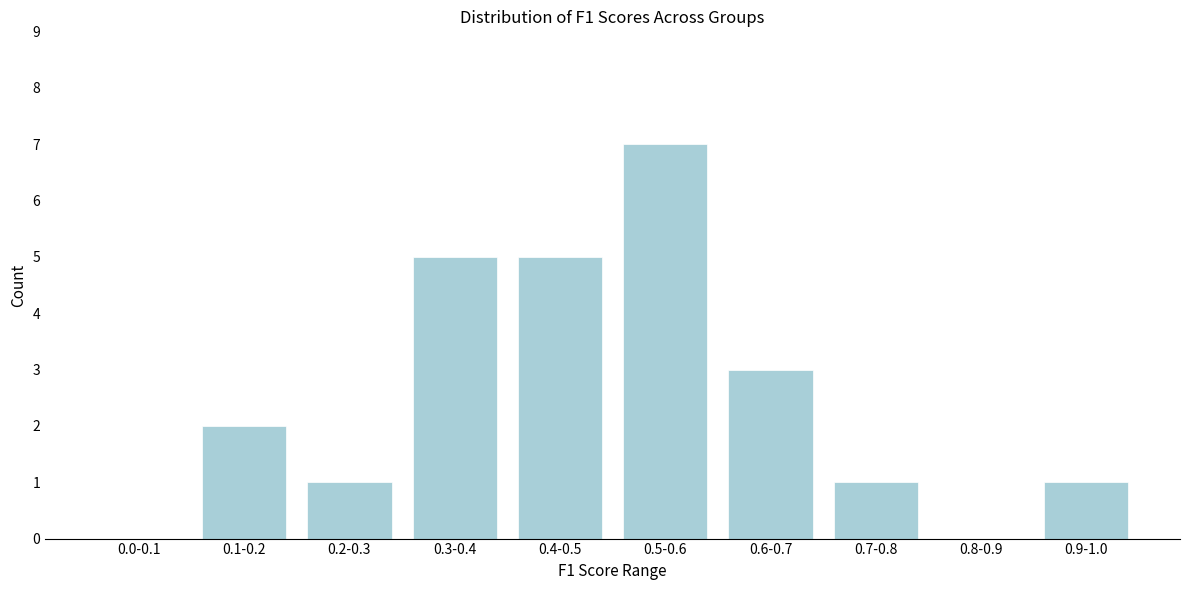

Reading left to right, transcribe all the data shown in this chart.

0.0-0.1=0	0.1-0.2=2	0.2-0.3=1	0.3-0.4=5	0.4-0.5=5	0.5-0.6=7	0.6-0.7=3	0.7-0.8=1	0.8-0.9=0	0.9-1.0=1